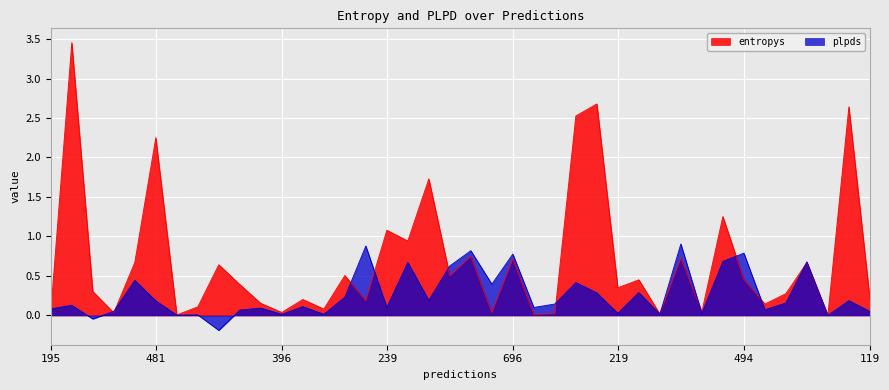

List the series in order of their peak value, lowest first.

plpds, entropys